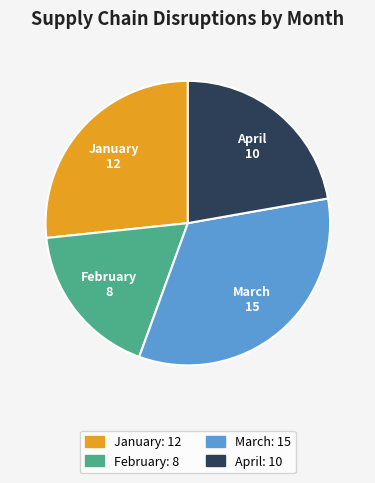

Between April and January, which is larger?

January